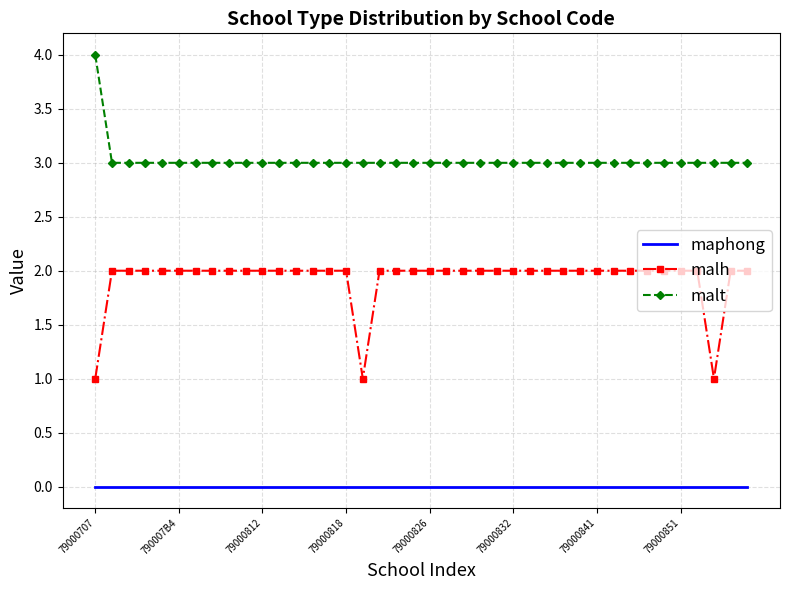

What are all the series names shown in the legend?

maphong, malh, malt